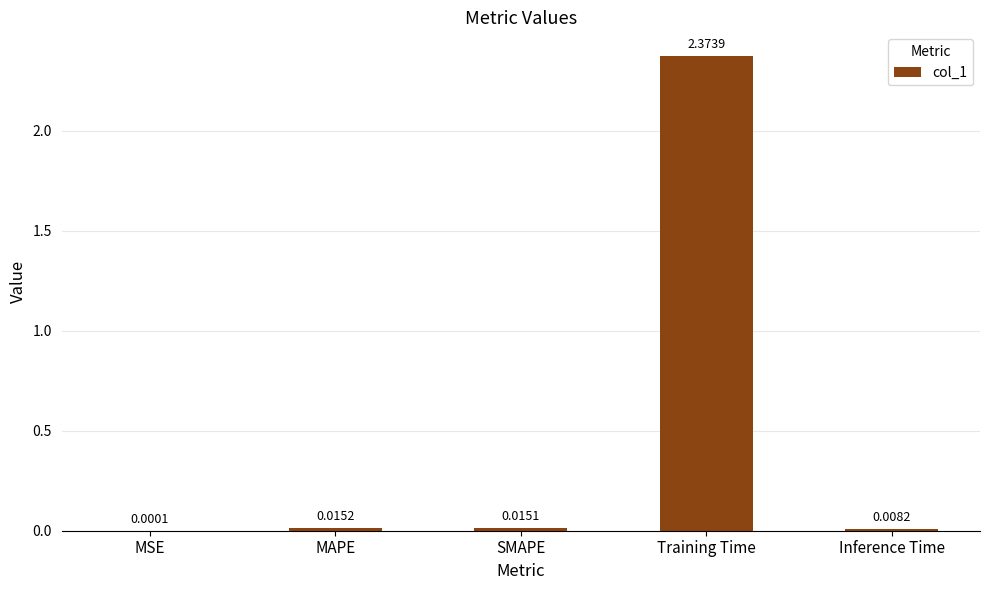

Which label corresponds to the largest value in the chart?

Training Time